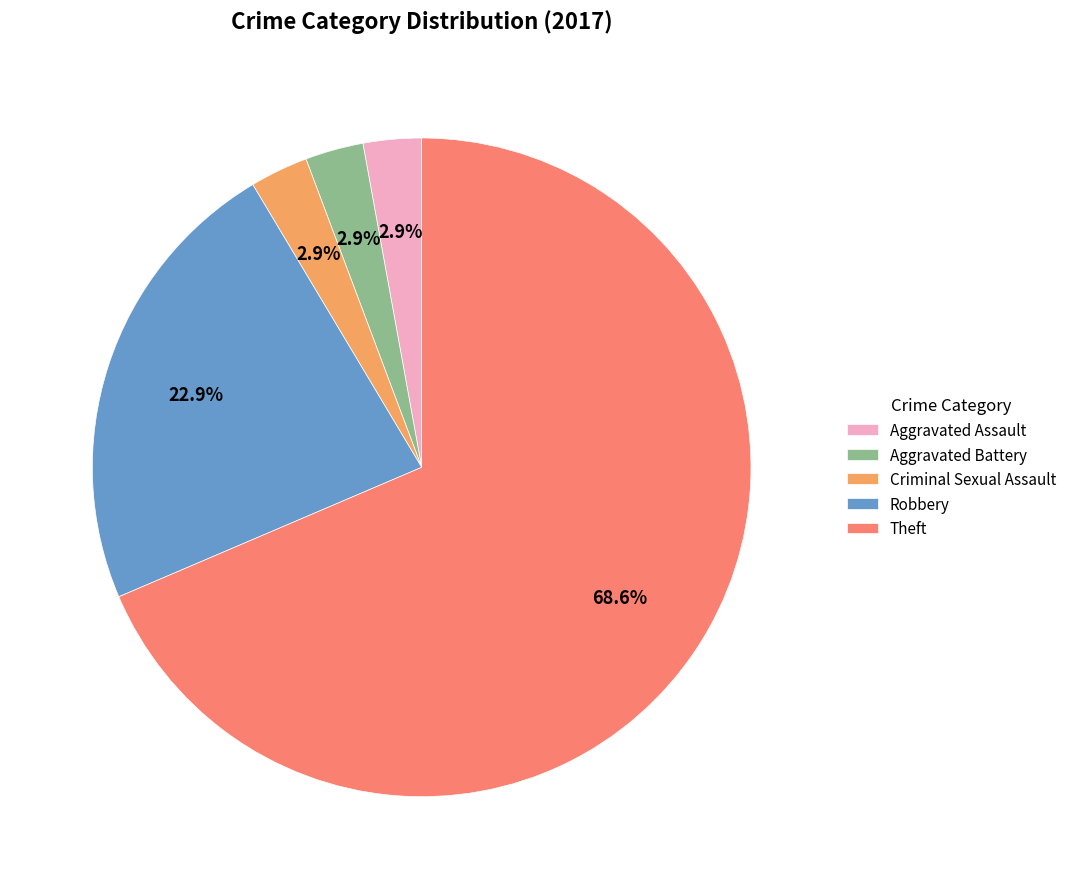

What is the largest slice in the pie chart?

Theft